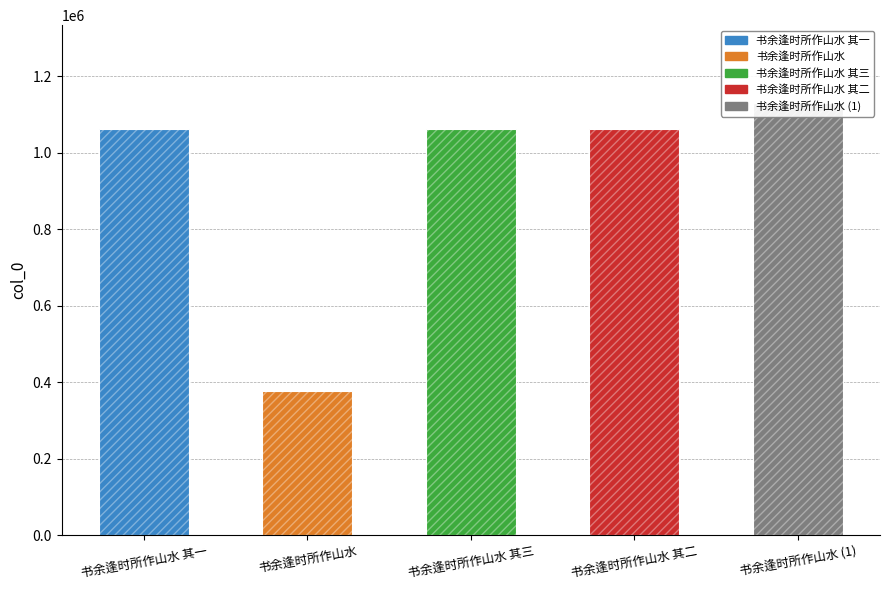

Rank the categories by value from lowest to highest.

书余逢时所作山水, 书余逢时所作山水 其一, 书余逢时所作山水 其二, 书余逢时所作山水 其三, 书余逢时所作山水 (1)